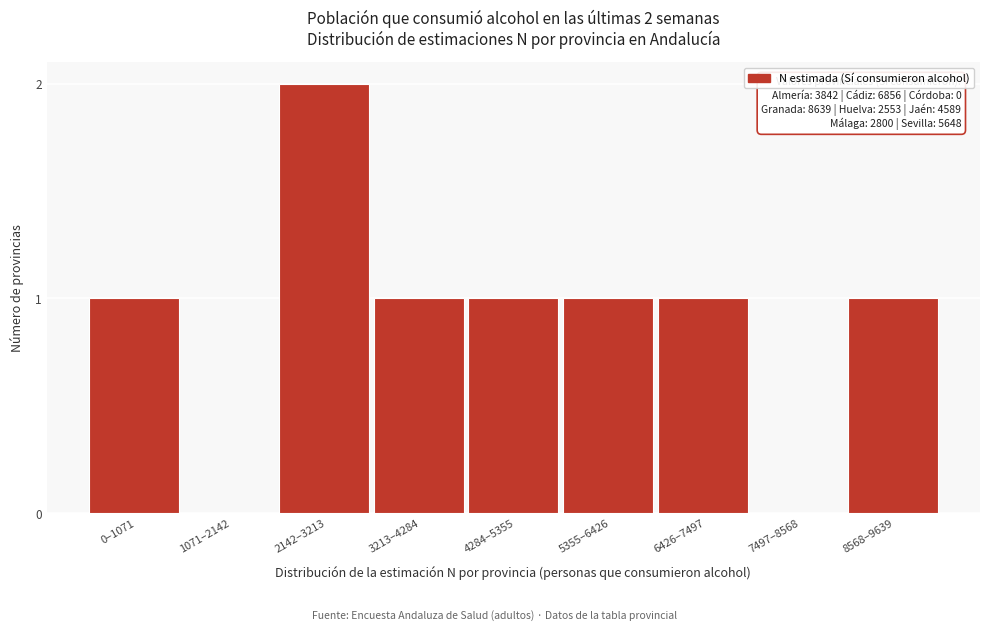

Reading left to right, extract all data points from this chart.

0–1071=1	1071–2142=0	2142–3213=2	3213–4284=1	4284–5355=1	5355–6426=1	6426–7497=1	7497–8568=0	8568–9639=1